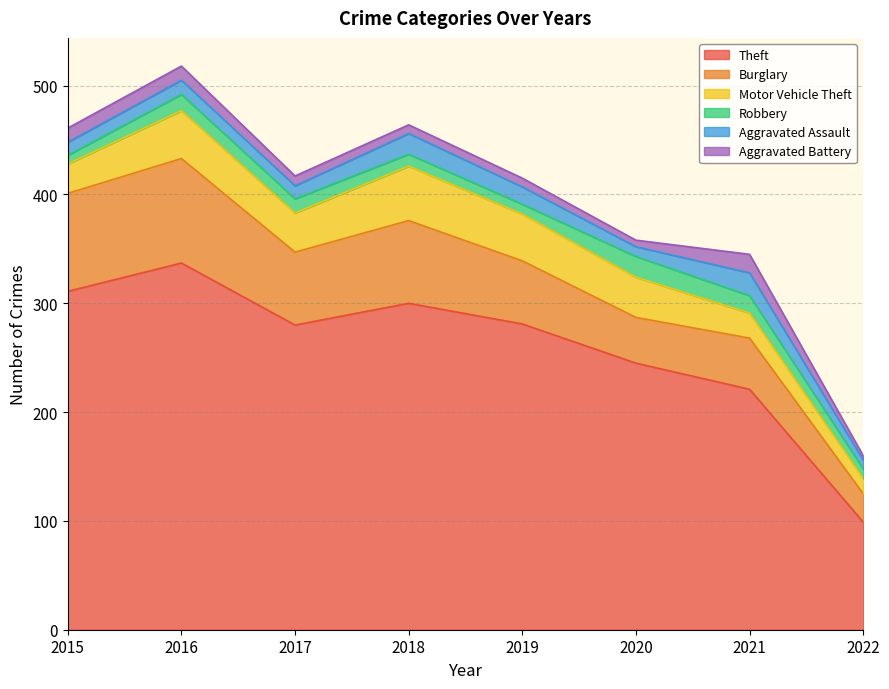

How many interior local peaks does the Robbery series have?

2